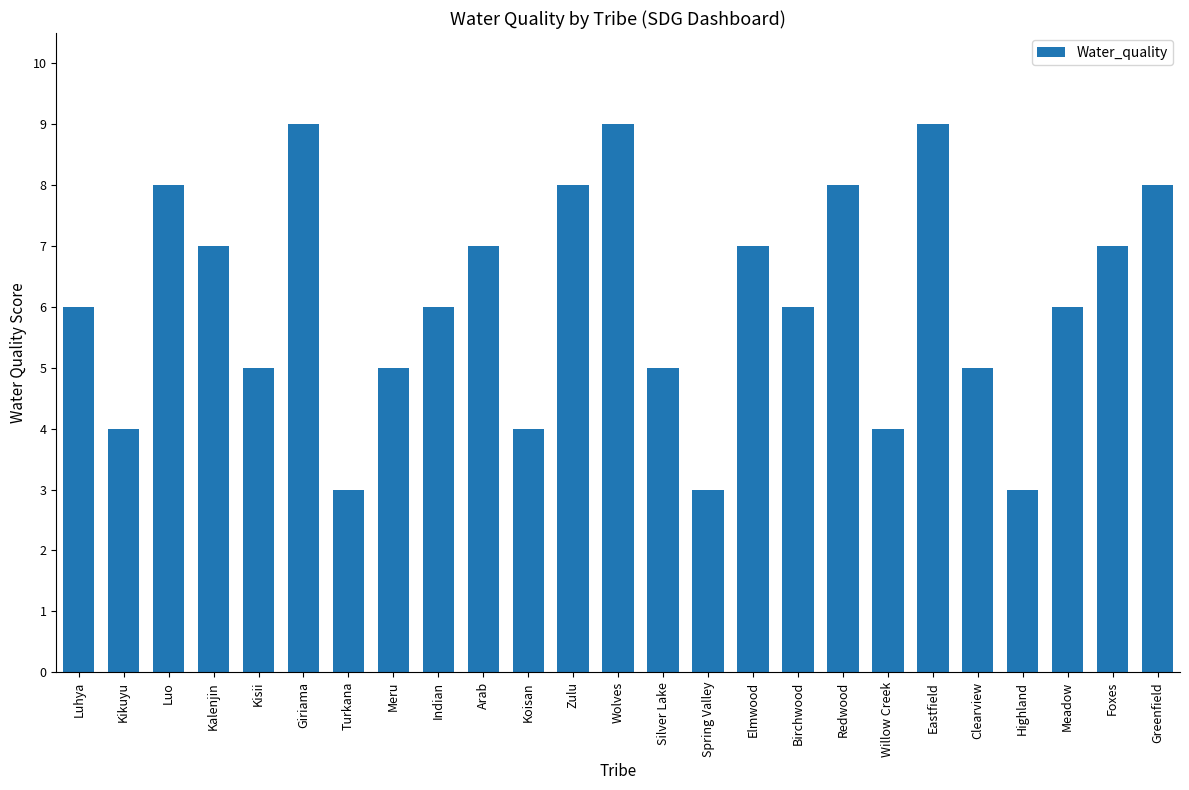

What is the change in value from Kisii to Meadow?

+1